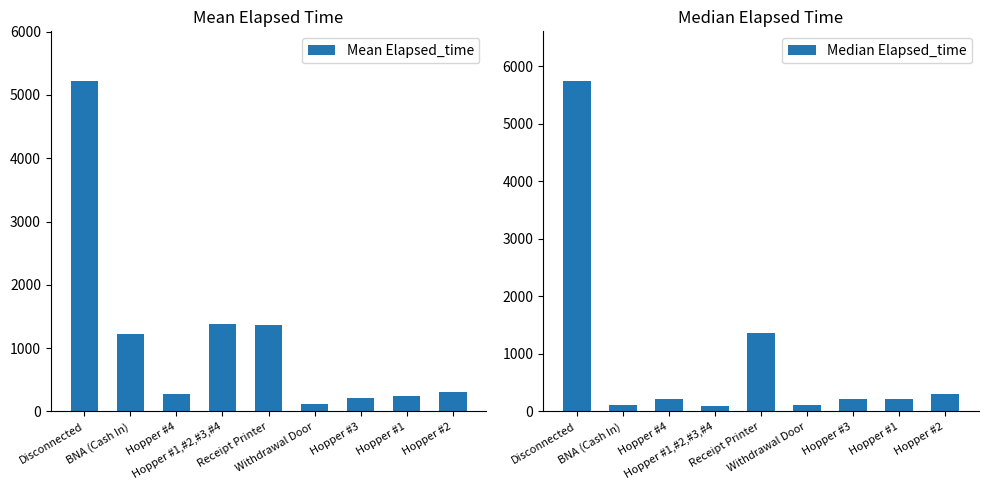

The Mean Elapsed_time series shows 1222.5 at BNA (Cash In). True or false?

True